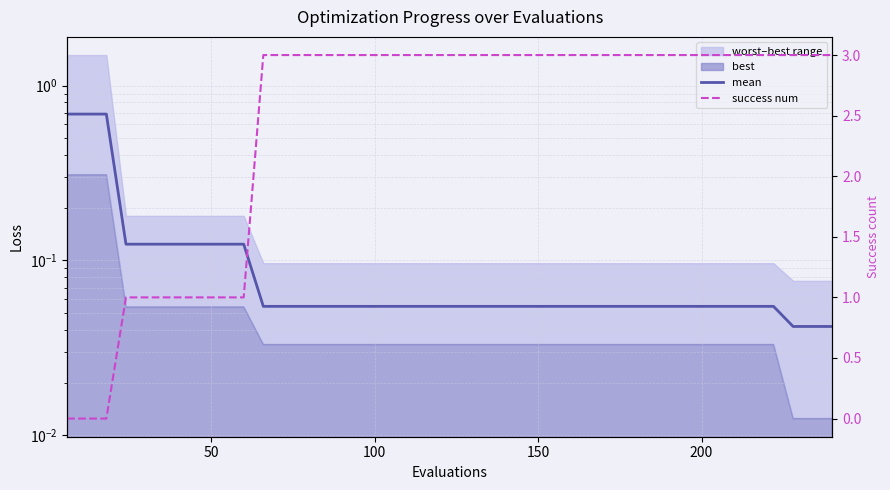

After their last crossing, which series has the higher values: mean or success num?

success num